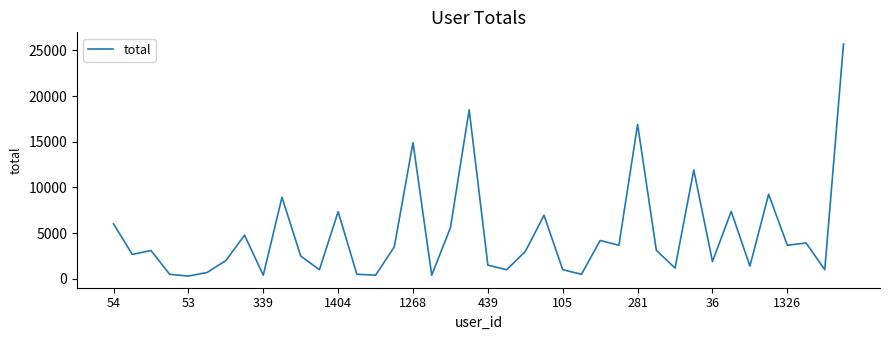

Is this an area chart (filled region under the line)?

No